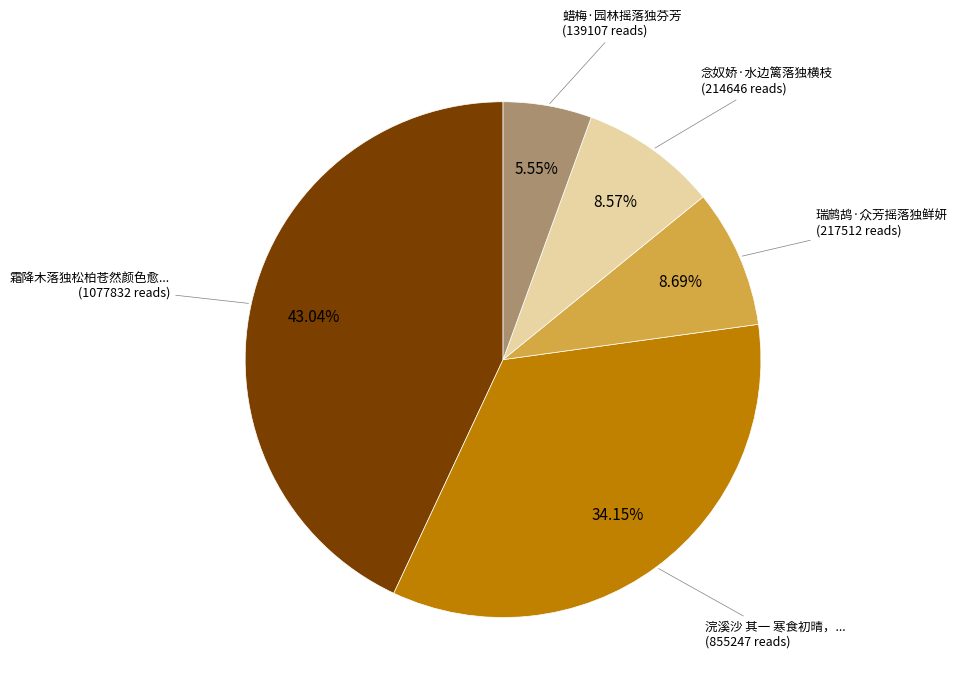

Does any single category account for the majority?

No